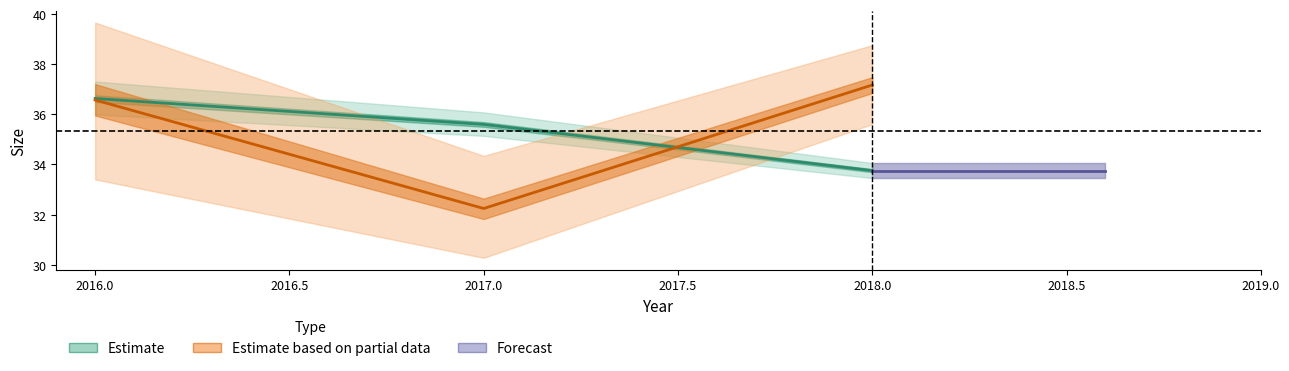

At which category is the sum across all series the highest?

2016